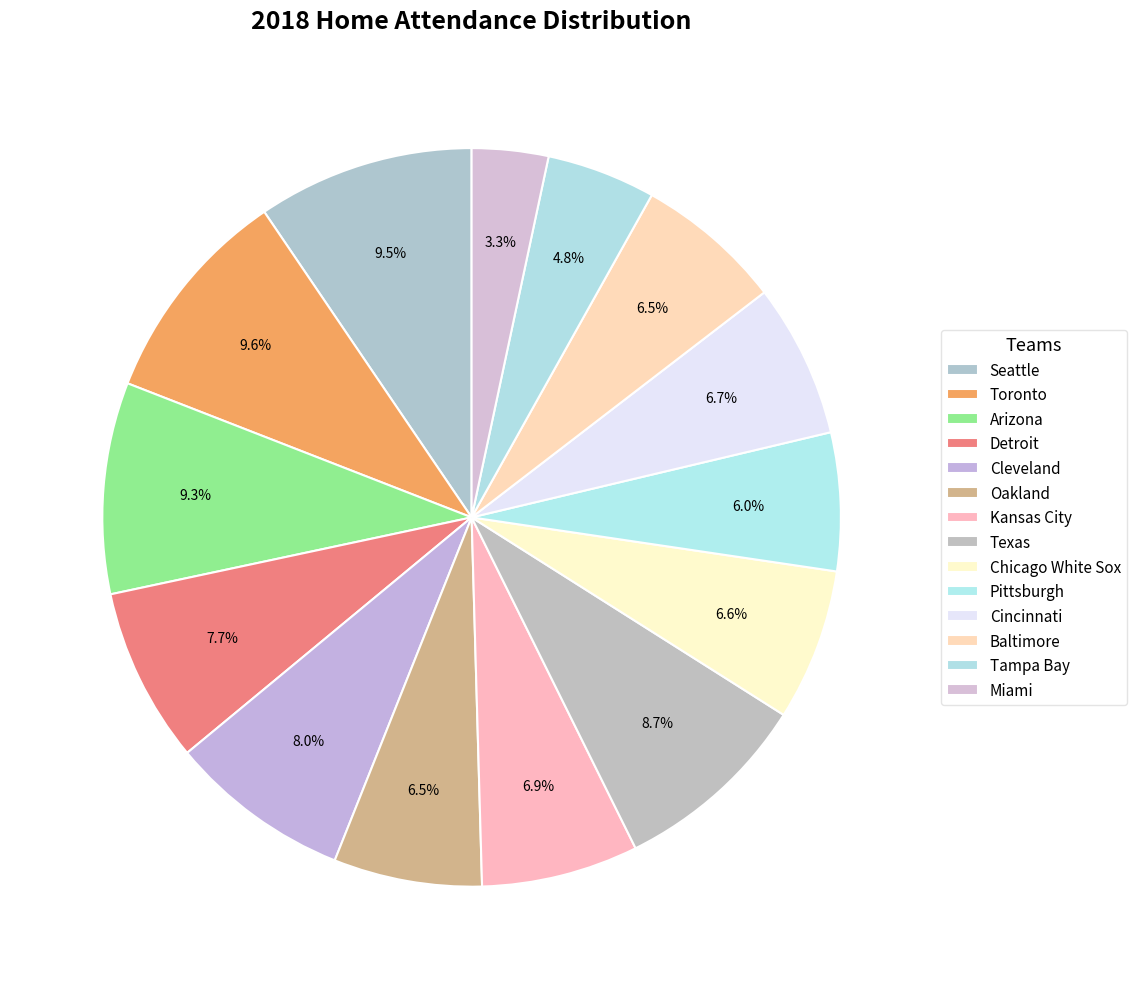

Count the number of slices in the pie.

14